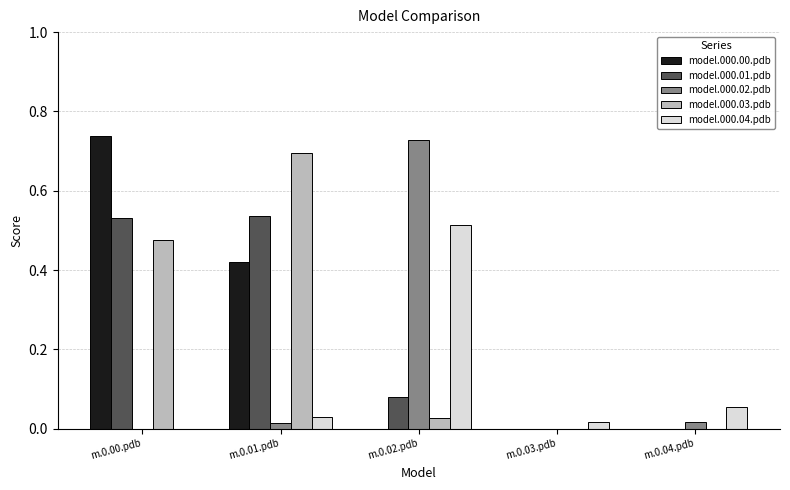

Is it true that model.000.01.pdb equals 0.0 at m.0.04.pdb?

True